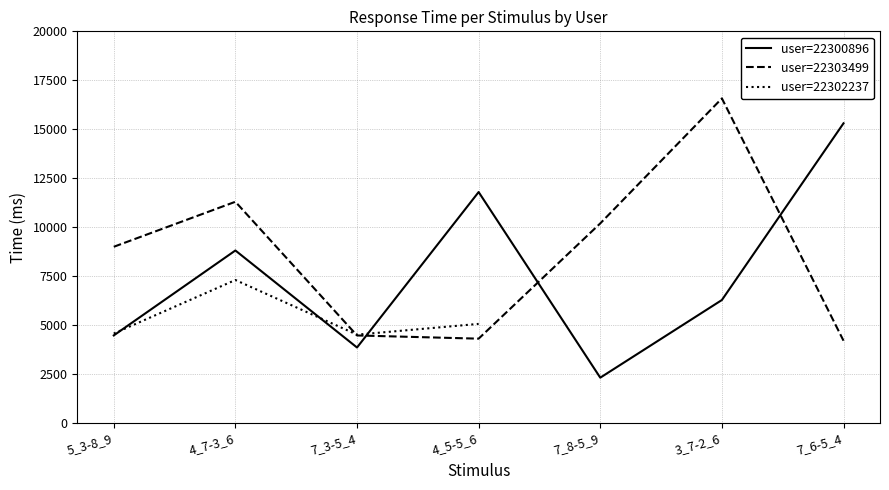

Is this an area chart (filled region under the line)?

No